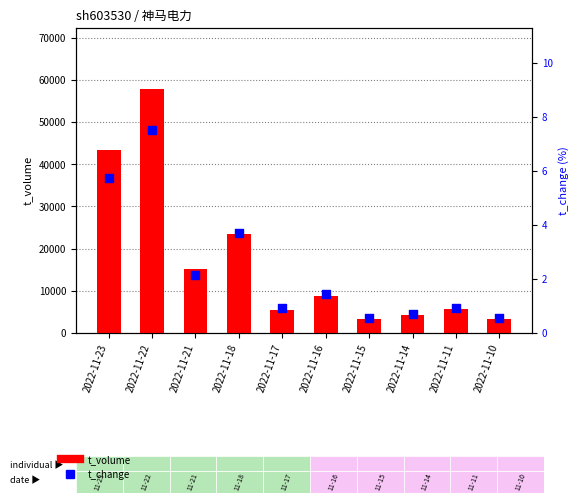

Which series reaches the maximum Y coordinate?

t_volume